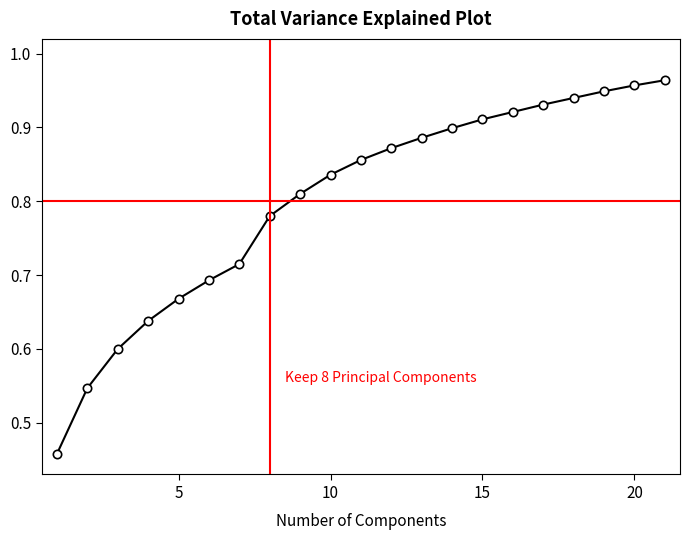

Does the chart display data point markers on the line(s)?

Yes